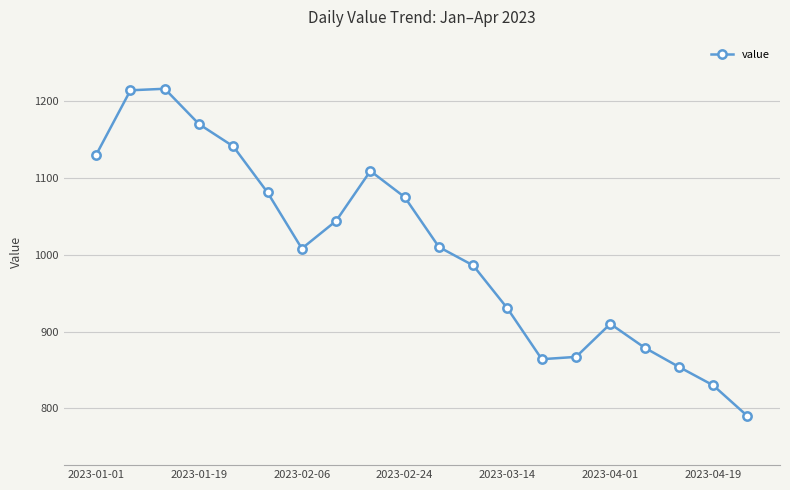

How many points are lower than both their immediate neighbors (excluding endpoints)?

2